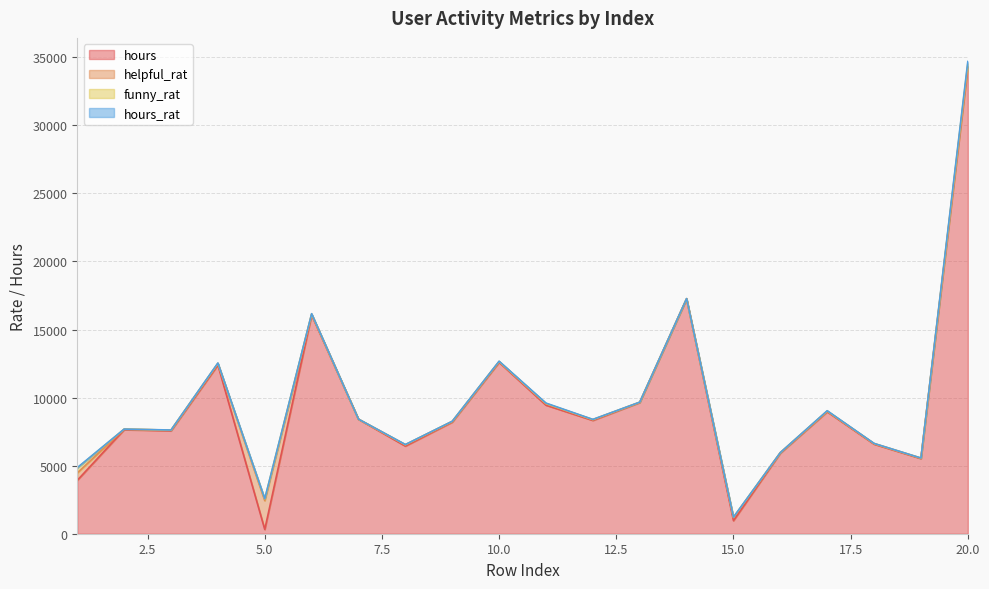

Reading left to right, what are all the values shown in this chart?

hours: 1=3922.6	2=7642.1	3=7558.6	4=12392.4	5=313.8	6=16059.4	7=8404.2	8=6437.2	9=8199.5	10=12589.7	11=9441.1	12=8322.4	13=9636.8	14=17248.2	15=960.4	16=5920.4	17=8957.2	18=6577.9	19=5519.8	20=34287.9
helpful_rat: 1=543.4	2=39.4	3=50.9	4=116.2	5=2116.0	6=72.4	7=10.3	8=97.1	9=45.0	10=58.6	11=106.5	12=57.6	13=19.4	14=15.5	15=228.2	16=34.6	17=38.1	18=43.5	19=32.6	20=70.8
funny_rat: 1=358.0	2=0.7	3=2.2	4=3.5	5=127.3	6=6.8	7=0.8	8=4.6	9=9.0	10=3.8	11=17.4	12=2.9	13=2.9	14=1.5	15=19.9	16=2.4	17=25.3	18=2.4	19=1.1	20=185.1
hours_rat: 1=30.4	2=4.6	3=7.2	4=28.9	5=13.6	6=25.9	7=2.0	8=14.9	9=9.3	10=20.4	11=30.9	12=15.1	13=6.5	14=9.2	15=8.1	16=7.6	17=14.3	18=10.6	19=6.6	20=144.7